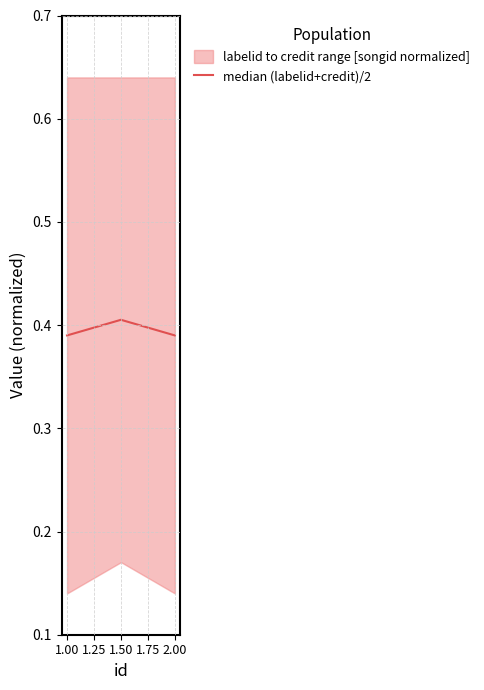

What is the average value?

0.4